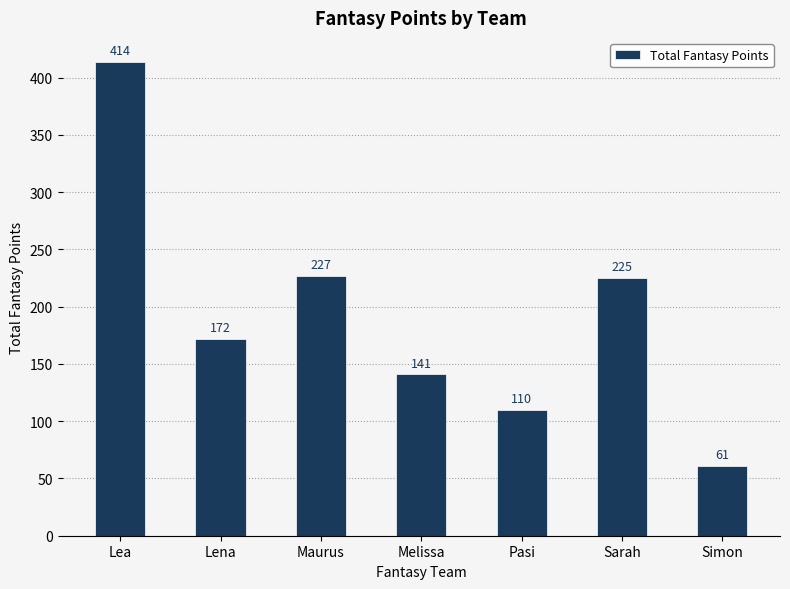

Count the number of data series in this chart.

1